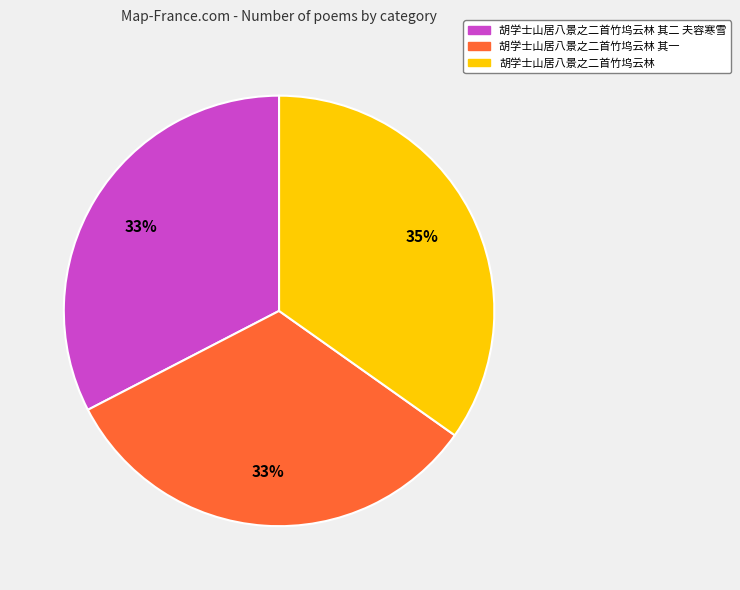

How many slices are in this pie chart?

3